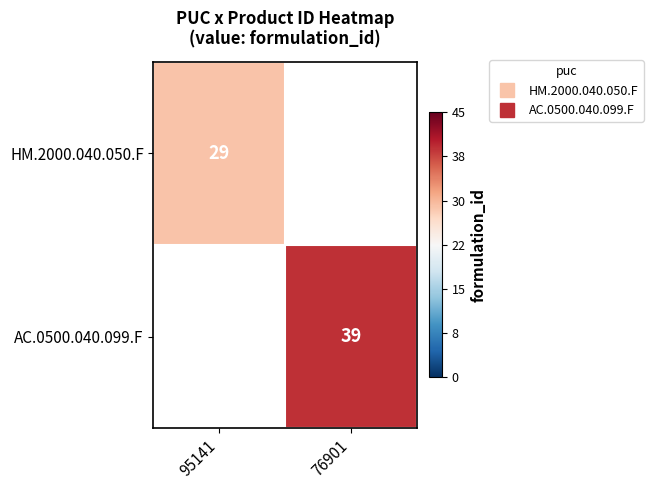

How many values in HM.2000.040.050.F are above zero?

1